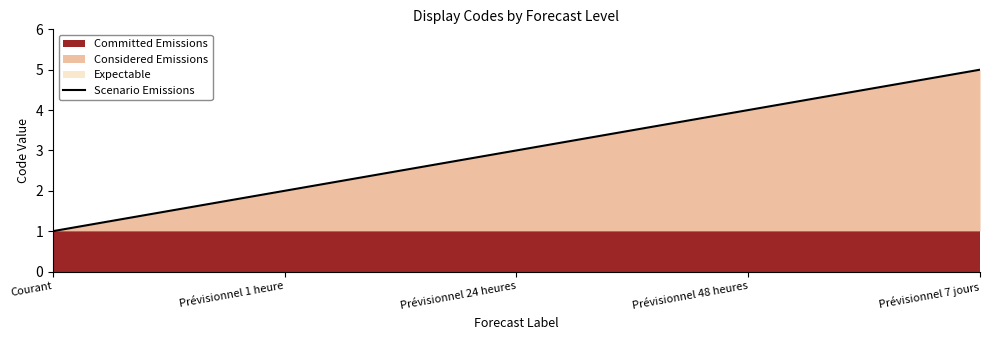

Reading left to right, list all the values displayed in this chart.

Courant=1	Prévisionnel 1 heure=2	Prévisionnel 24 heures=3	Prévisionnel 48 heures=4	Prévisionnel 7 jours=5